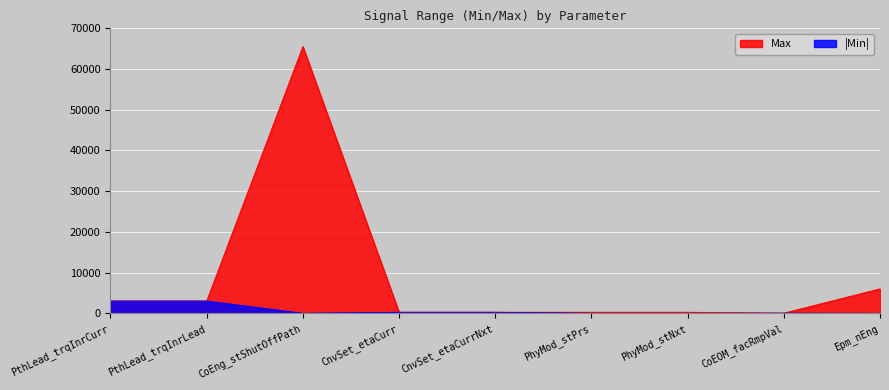

How many categories are shown in the chart?

9